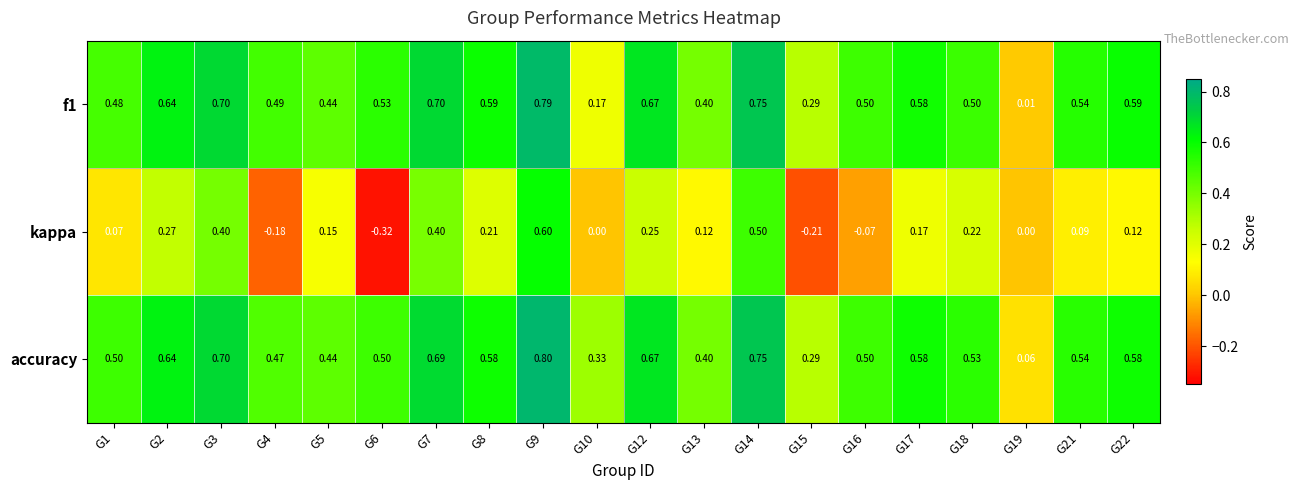

Is the value of f1 at G1 greater than the value of accuracy at G21?

No